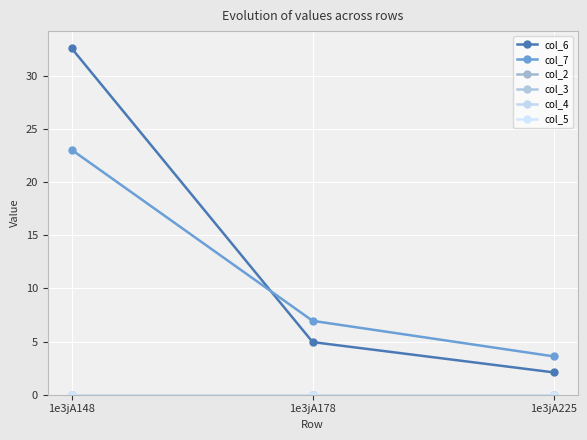

Reading right to left, what are all the values shown in this chart?

col_6: 1e3jA225=2.1	1e3jA178=5.0	1e3jA148=32.6
col_7: 1e3jA225=3.6	1e3jA178=7.0	1e3jA148=23.0
col_2: 1e3jA225=0.0	1e3jA178=0.0	1e3jA148=0.0
col_3: 1e3jA225=0.0	1e3jA178=0.0	1e3jA148=0.0
col_4: 1e3jA225=0.0	1e3jA178=0.0	1e3jA148=0.0
col_5: 1e3jA225=0.0	1e3jA178=0.0	1e3jA148=0.0